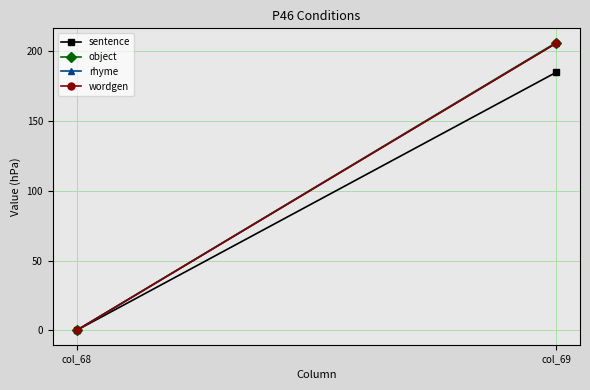

Is it true that wordgen equals 286.6 at col_69?

False